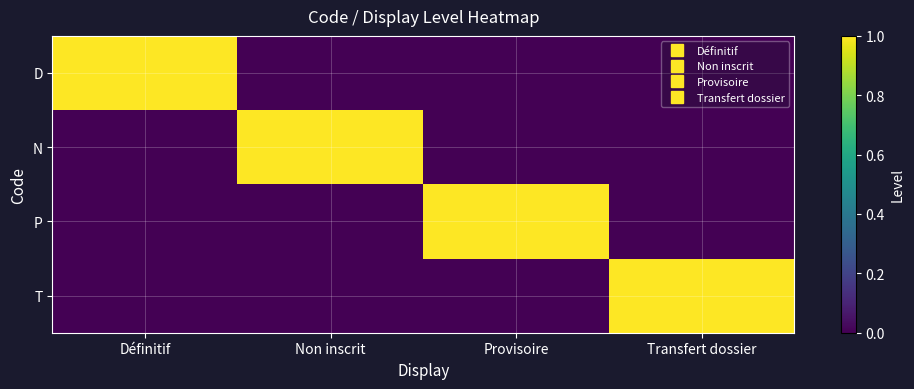

Reading right to left, extract all data points from this chart.

D: Transfert dossier=0	Provisoire=0	Non inscrit=0	Définitif=1
N: Transfert dossier=0	Provisoire=0	Non inscrit=1	Définitif=0
P: Transfert dossier=0	Provisoire=1	Non inscrit=0	Définitif=0
T: Transfert dossier=1	Provisoire=0	Non inscrit=0	Définitif=0